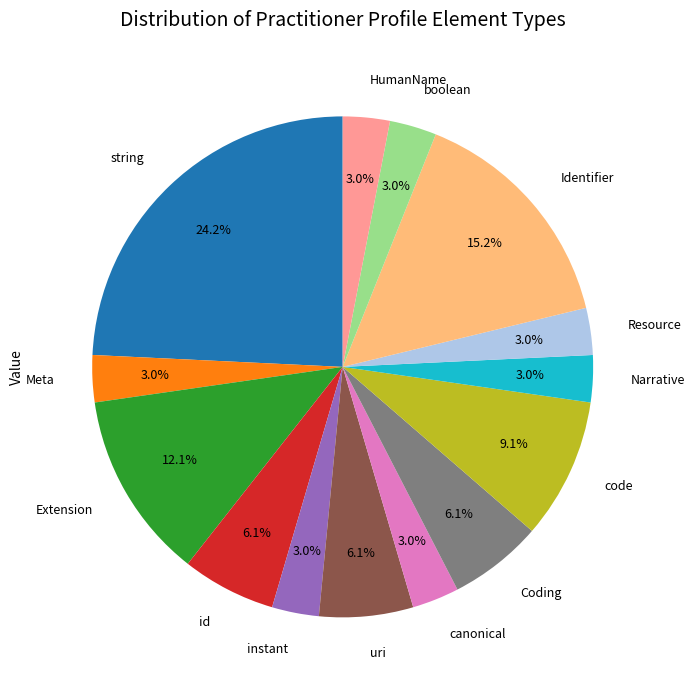

How many segments does this pie chart have?

14